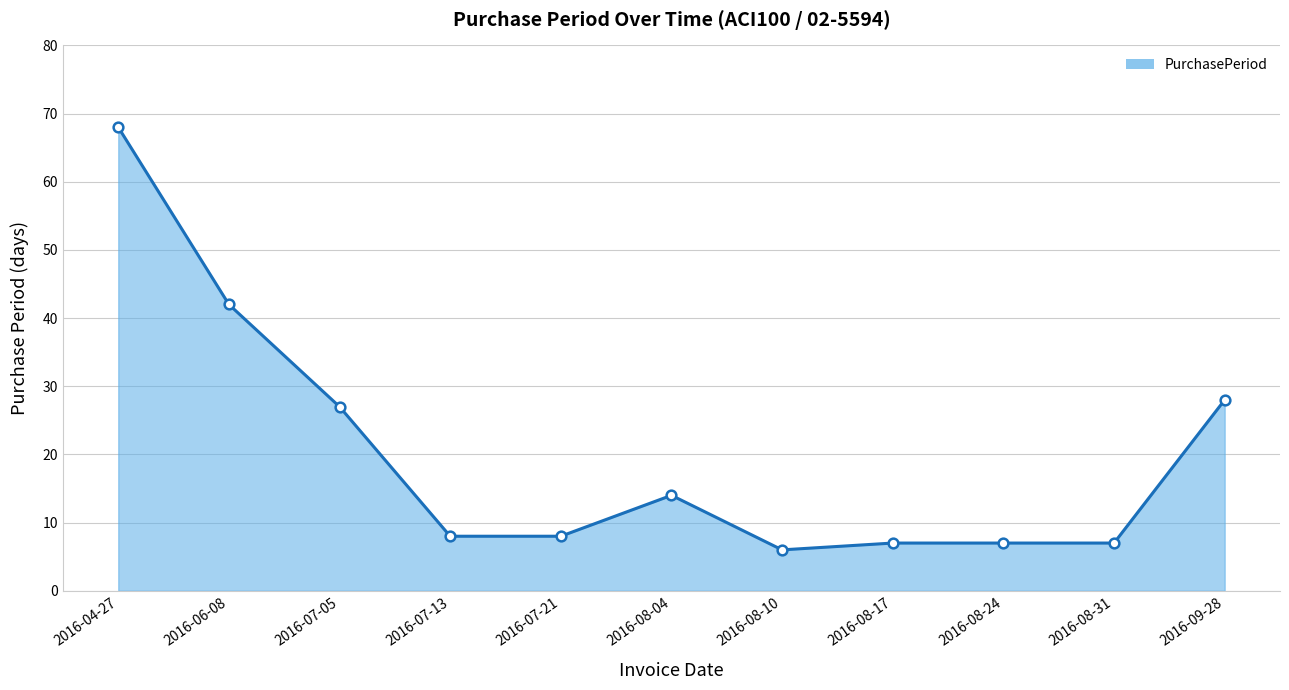

How many series are shown in this chart?

1